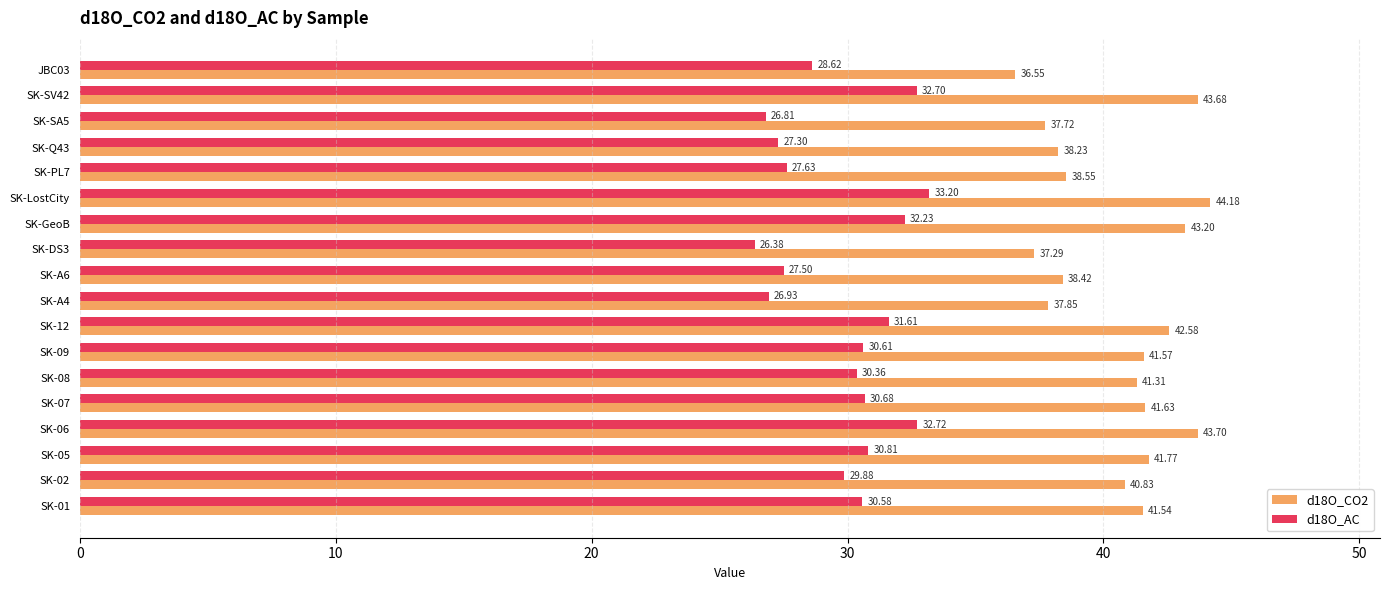

What is the average value of the d18O_CO2 series?

40.6